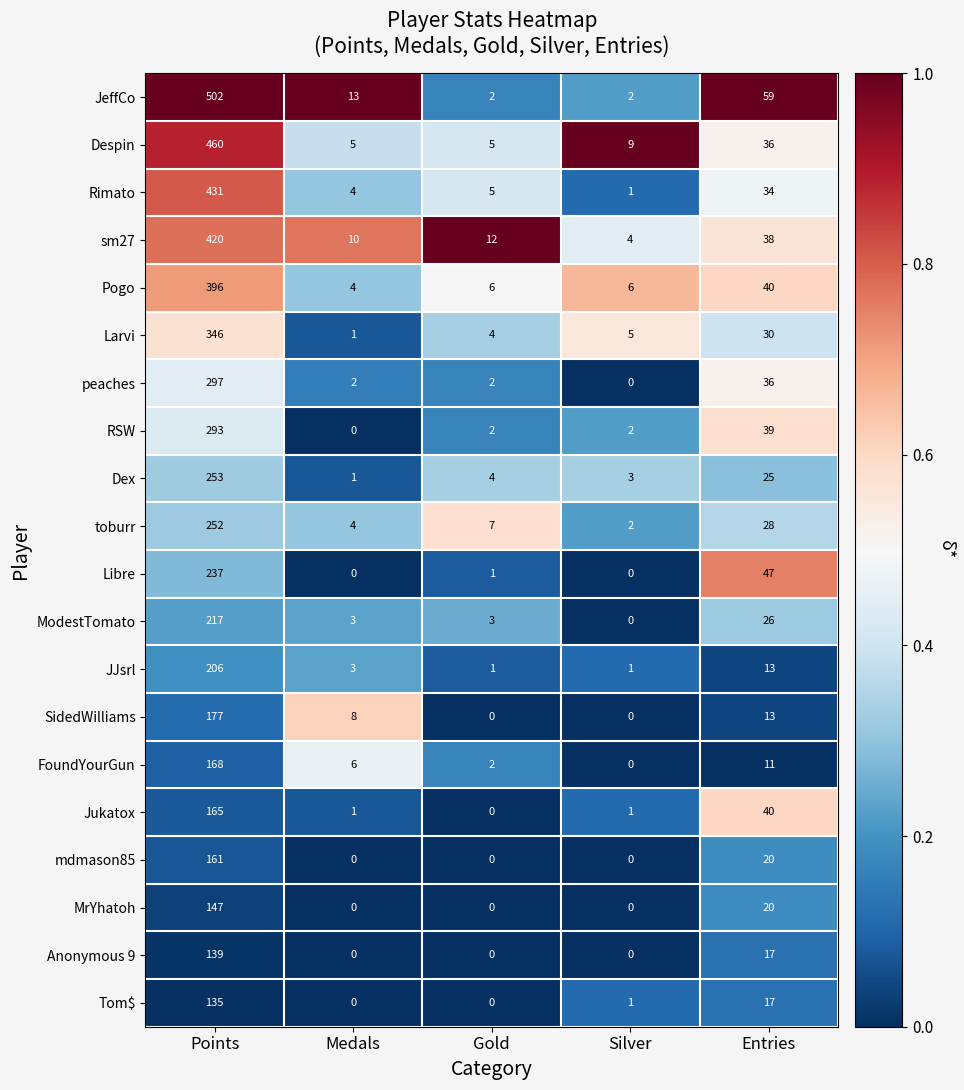

What is the maximum value shown in the chart?

502